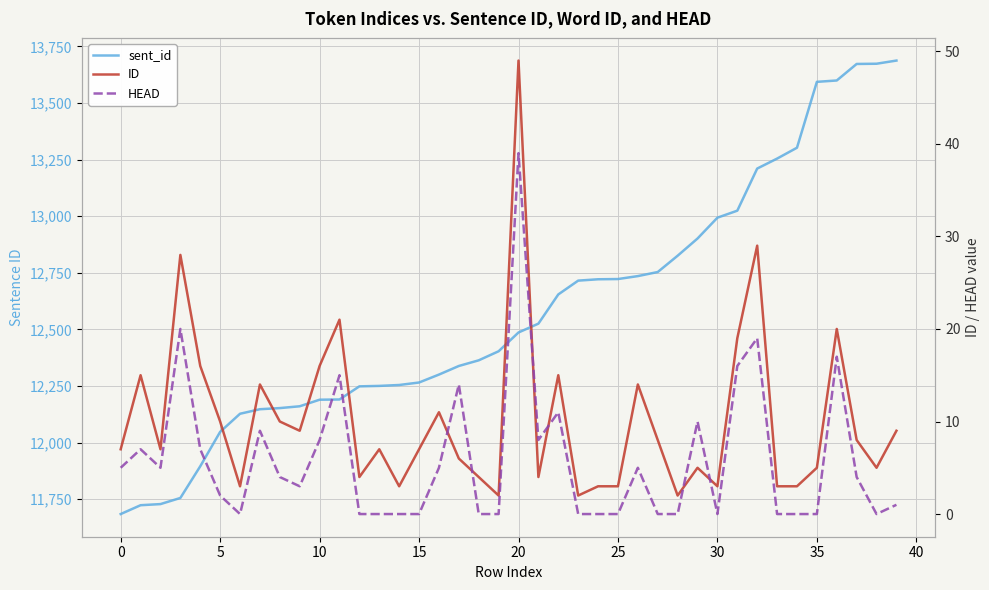

Reading left to right, transcribe all the data shown in this chart.

sent_id: 11684	11723	11728	11755	11895	12047	12127	12147	12152	12160	12189	12190	12248	12250	12254	12265	12300	12338	12363	12403	12486	12525	12654	12715	12721	12722	12735	12753	12825	12901	12993	13024	13210	13254	13302	13593	13599	13672	13673	13687
ID: 7	15	7	28	16	10	3	14	10	9	16	21	4	7	3	7	11	6	4	2	49	4	15	2	3	3	14	8	2	5	3	19	29	3	3	5	20	8	5	9
HEAD: 5	7	5	20	7	2	0	9	4	3	8	15	0	0	0	0	5	14	0	0	39	8	11	0	0	0	5	0	0	10	0	16	19	0	0	0	17	4	0	1